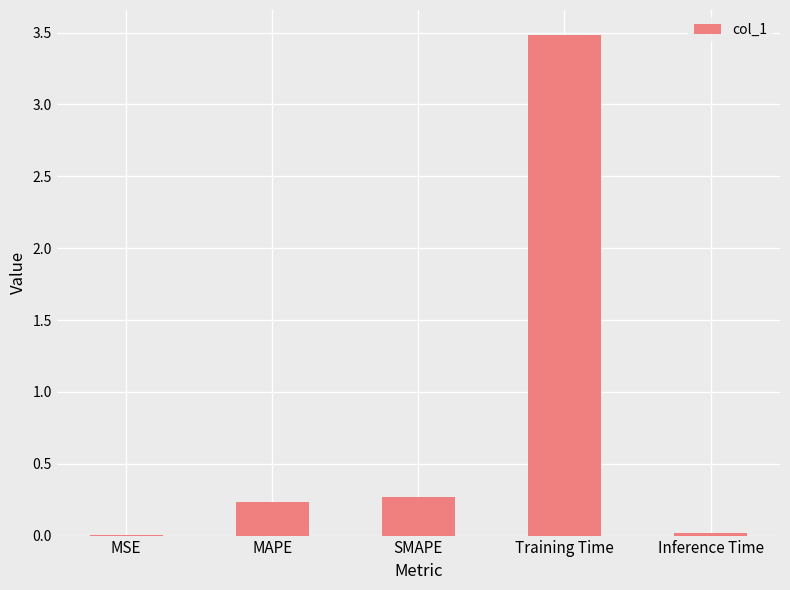

True or false: the data shows 3.5 at Training Time.

True